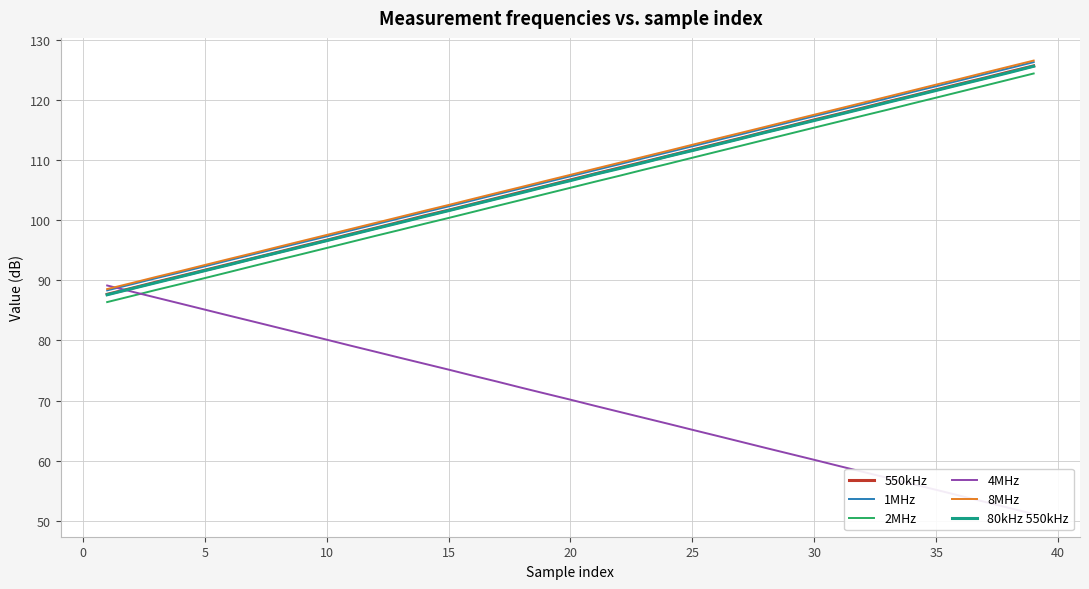

The value of 8MHz at 35 is 122.5. True or false?

True